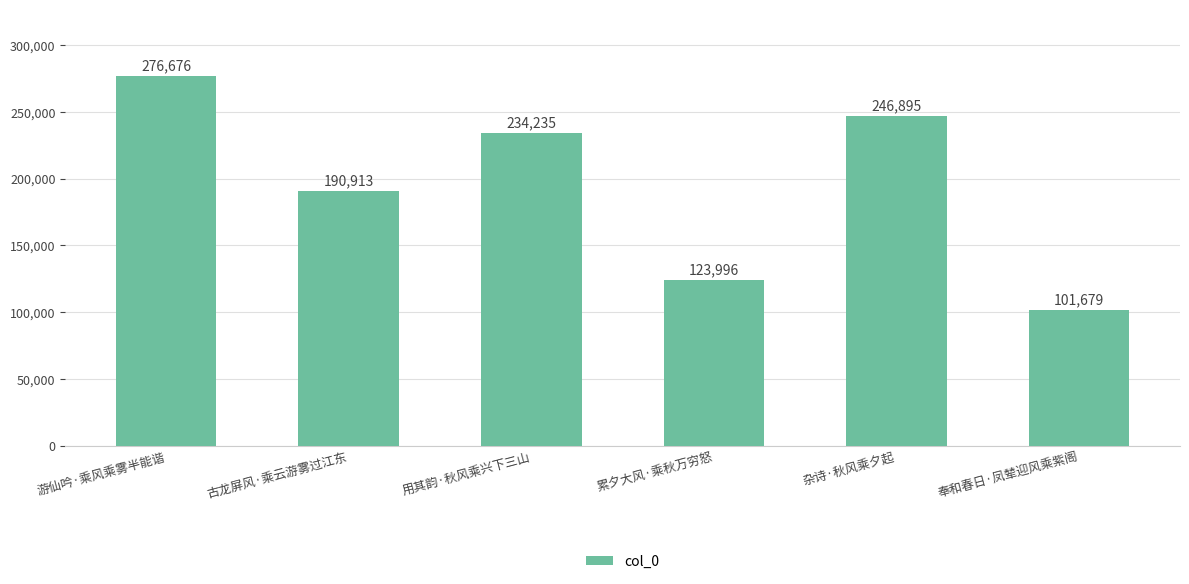

What is the maximum value shown in the chart?

276676